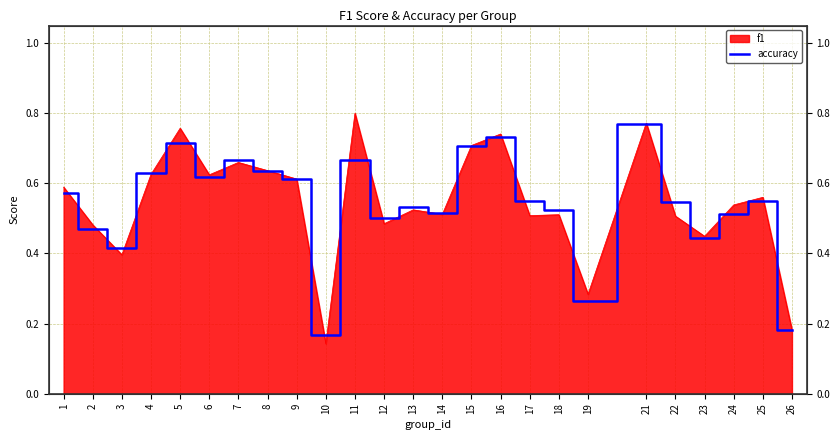

Rank the categories by value from highest to lowest.

21, 16, 5, 15, 7, 11, 8, 4, 6, 9, 1, 17, 25, 22, 13, 18, 14, 24, 12, 2, 23, 3, 19, 26, 10